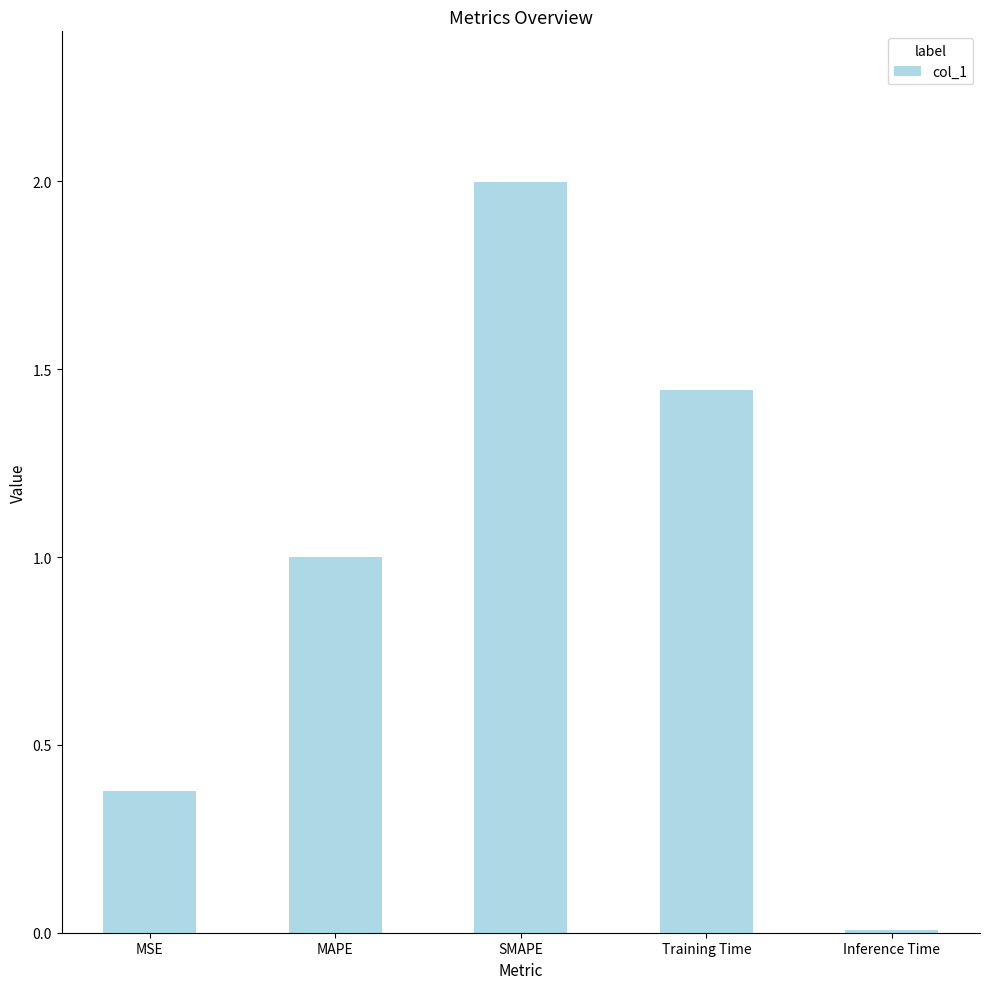

What is the sum of all values?

4.8